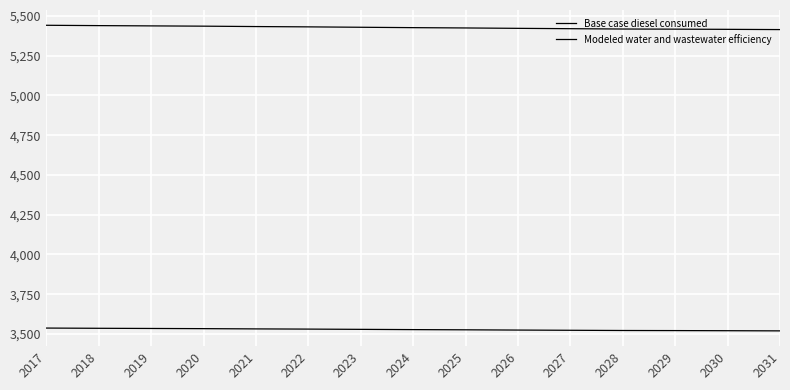

How many lines are shown in the chart?

2